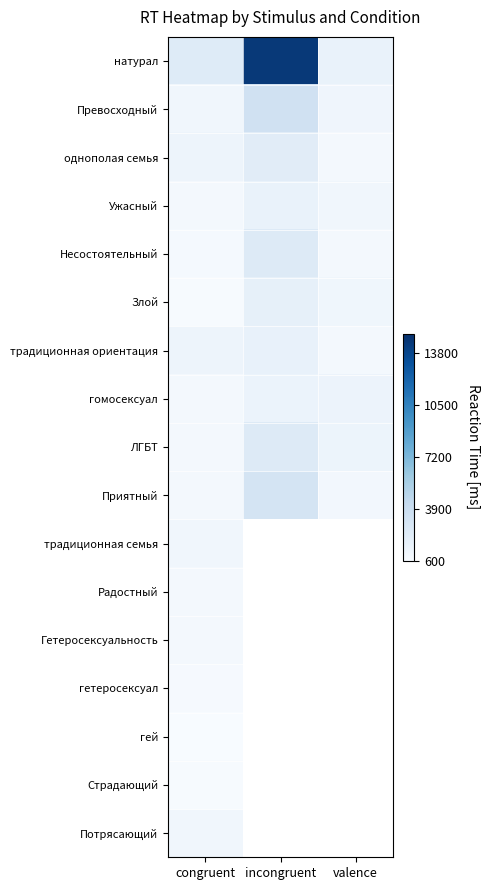

Rank the series by their maximum value, from highest to lowest.

натурал, Превосходный, Приятный, Несостоятельный, ЛГБТ, однополая семья, Злой, традиционная ориентация, Ужасный, гомосексуал, традиционная семья, Потрясающий, Гетеросексуальность, Радостный, гетеросексуал, Страдающий, гей